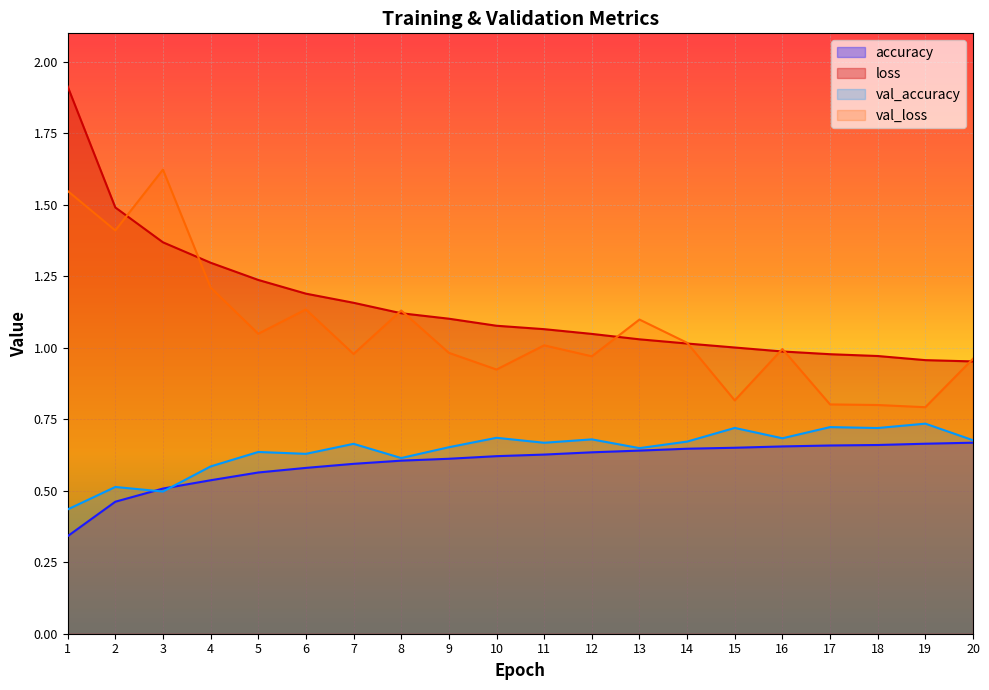

How many interior local peaks does the val_loss series have?

6